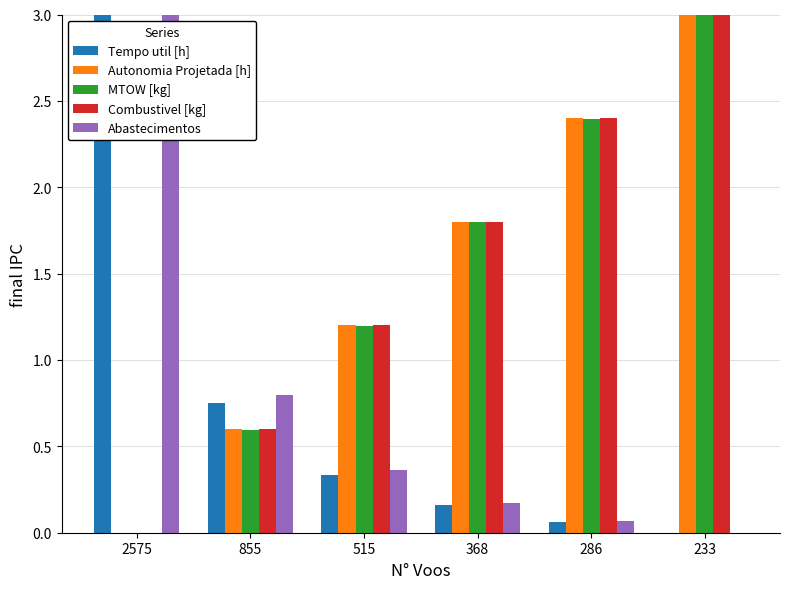

Is it true that MTOW [kg] equals 4.6 at 233?

False